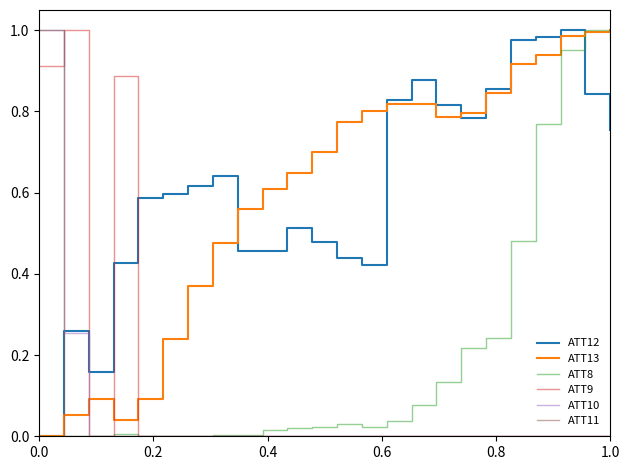

True or false: ATT12 and ATT9 cross at least once.

True